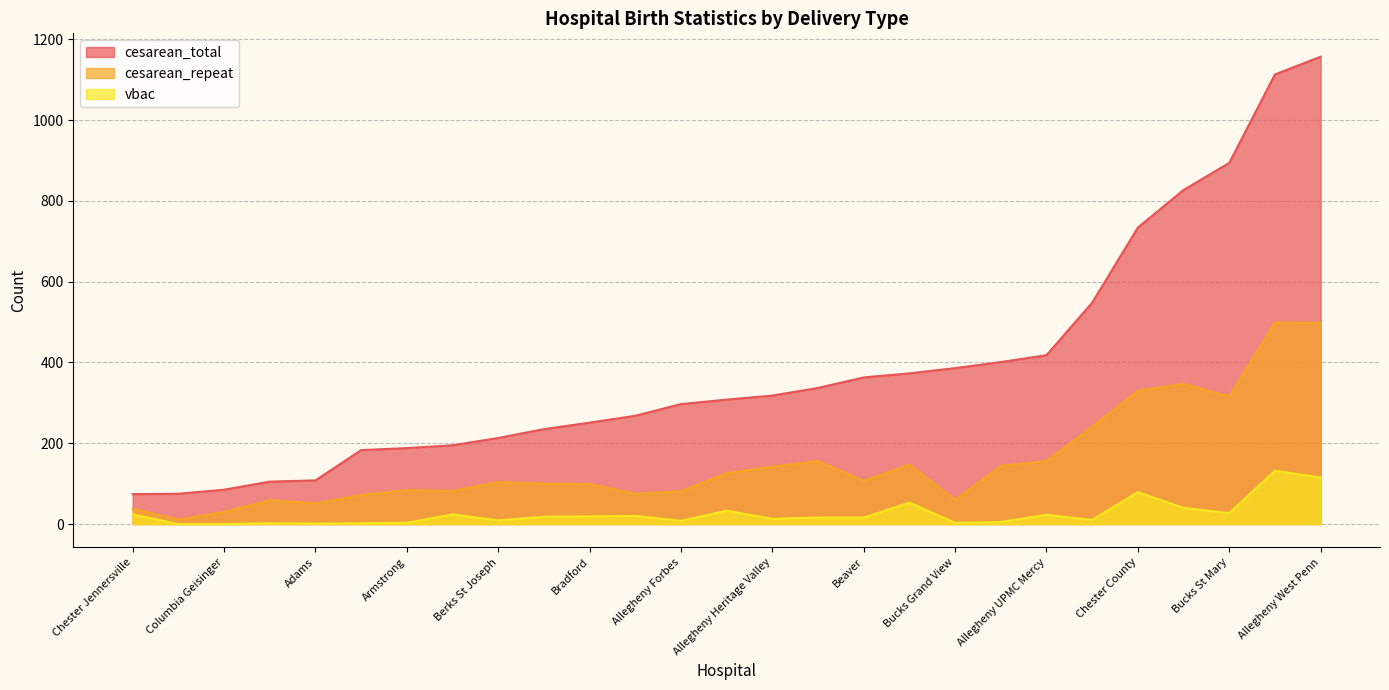

What is the sum of the cesarean_total values at Adams and Blair Nason?

213